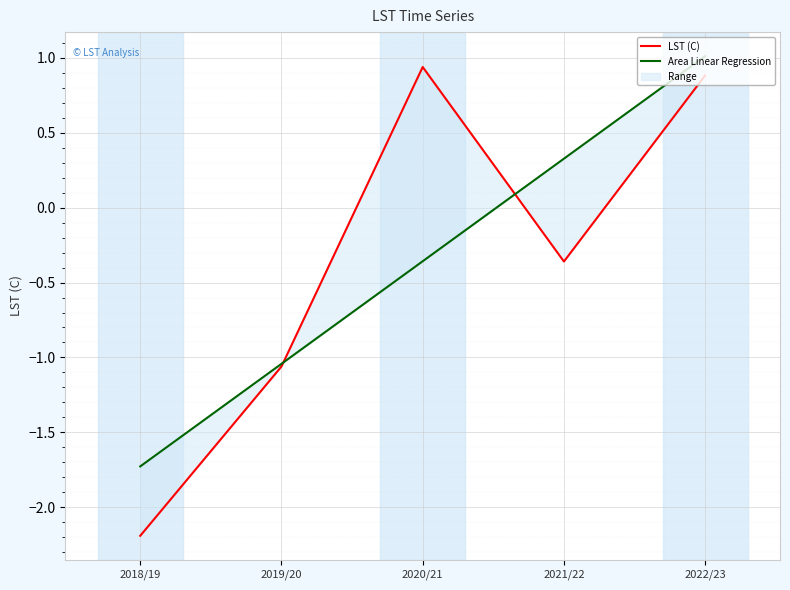

Is it true that LST (C) equals -0.6 at 2021/22?

False